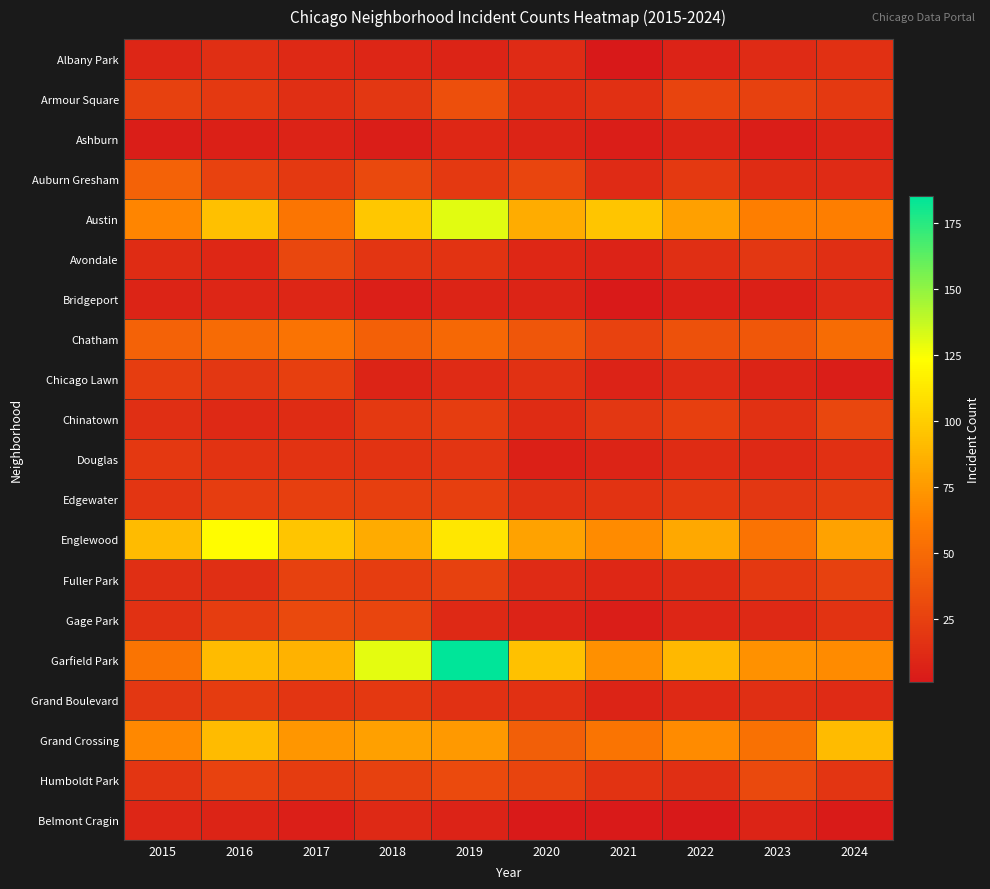

At which category is the sum across all series the highest?

2019